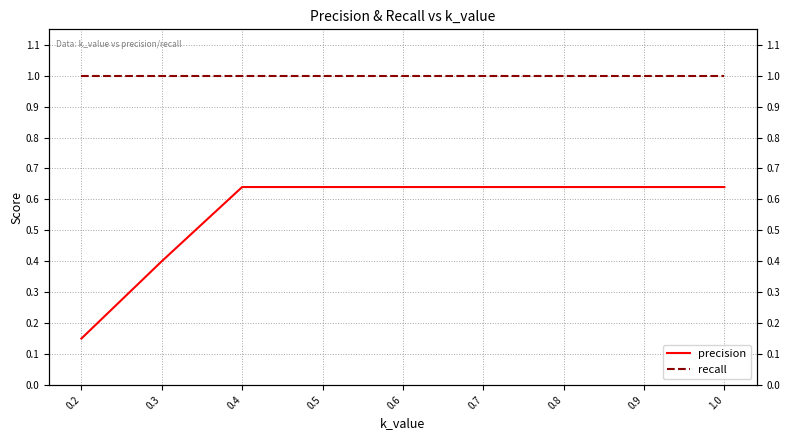

How many lines are shown in the chart?

2